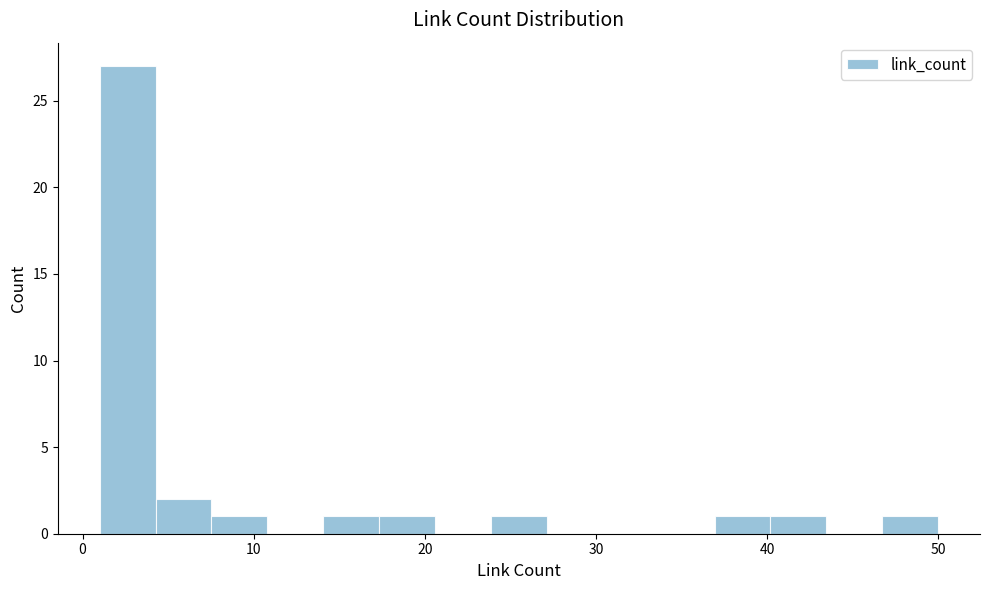

Around what value on the x-axis is the tallest bar? Give the approximate position of its centre, as read against the axis.

3